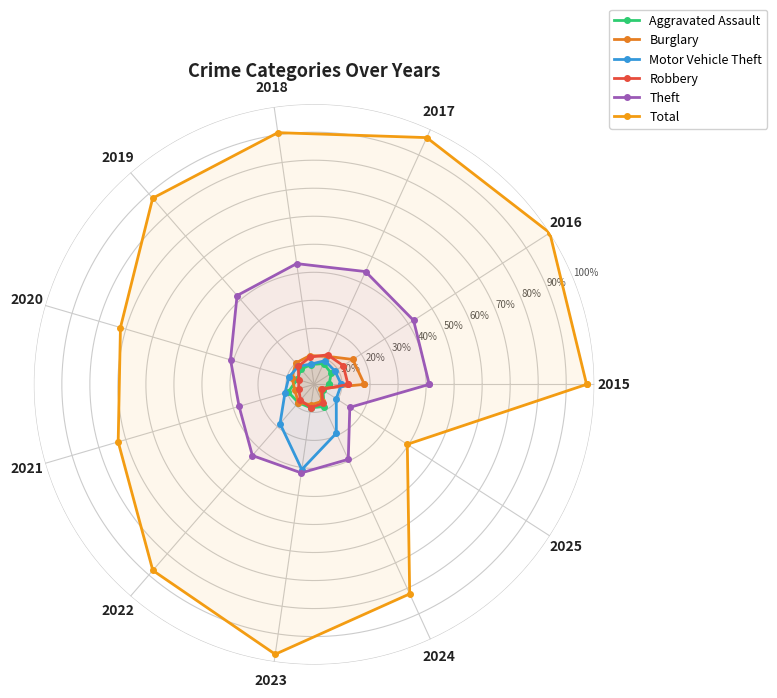

True or false: Motor Vehicle Theft and Theft cross at least once.

False